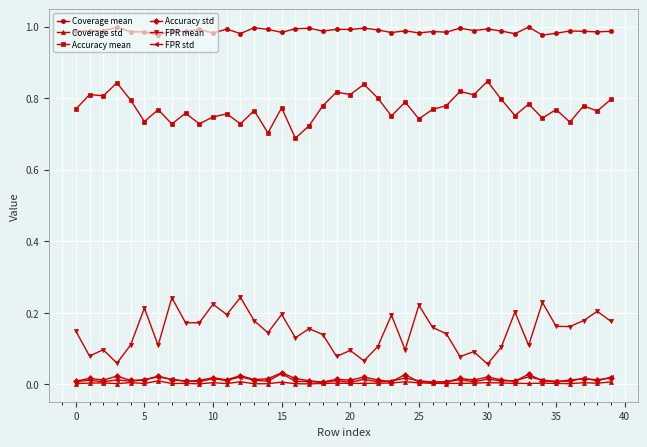

How many lines are shown in the chart?

6